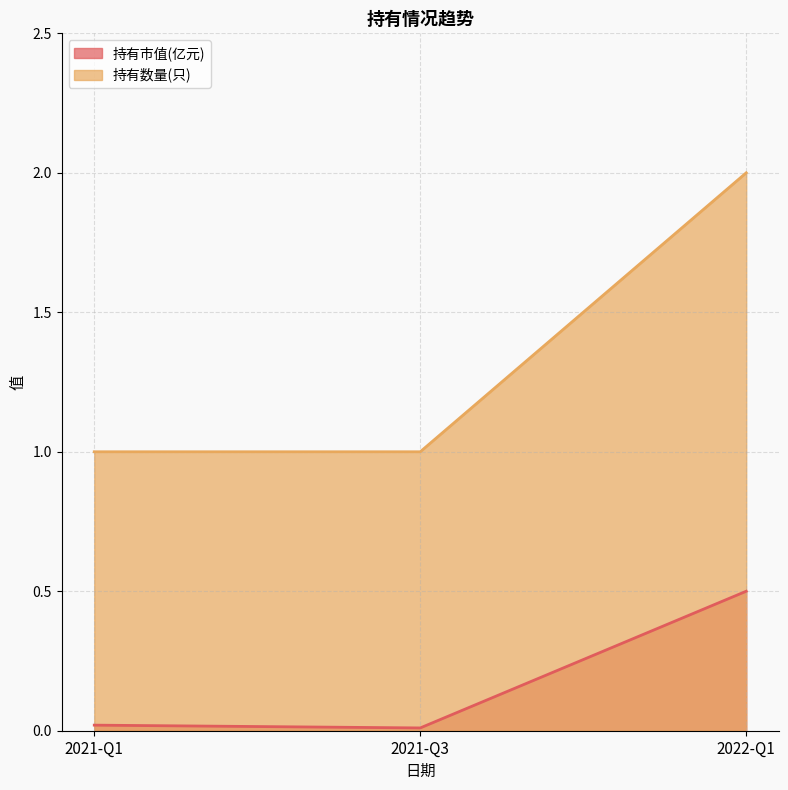

How many lines are shown in the chart?

2